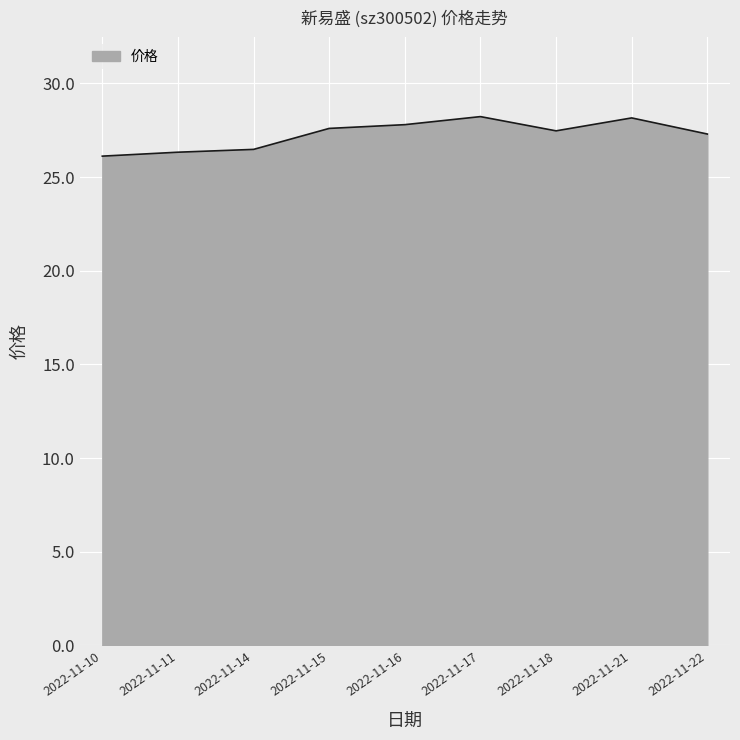

List the labels in order of value, smallest first.

2022-11-10, 2022-11-11, 2022-11-14, 2022-11-22, 2022-11-18, 2022-11-15, 2022-11-16, 2022-11-21, 2022-11-17